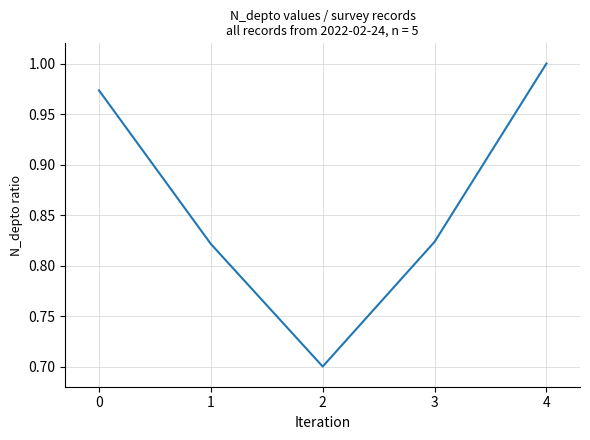

How many interior local valleys (lower than both neighbors) does the data have?

1